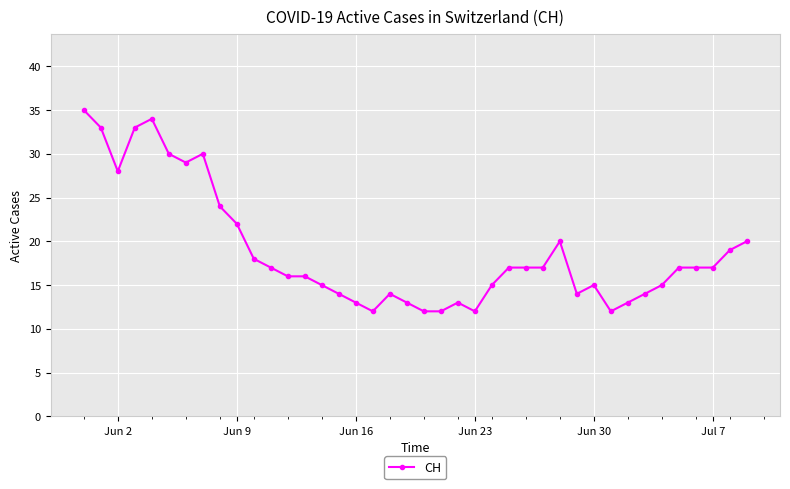

True or false: there are more than 0 points higher than both neighbors.

True